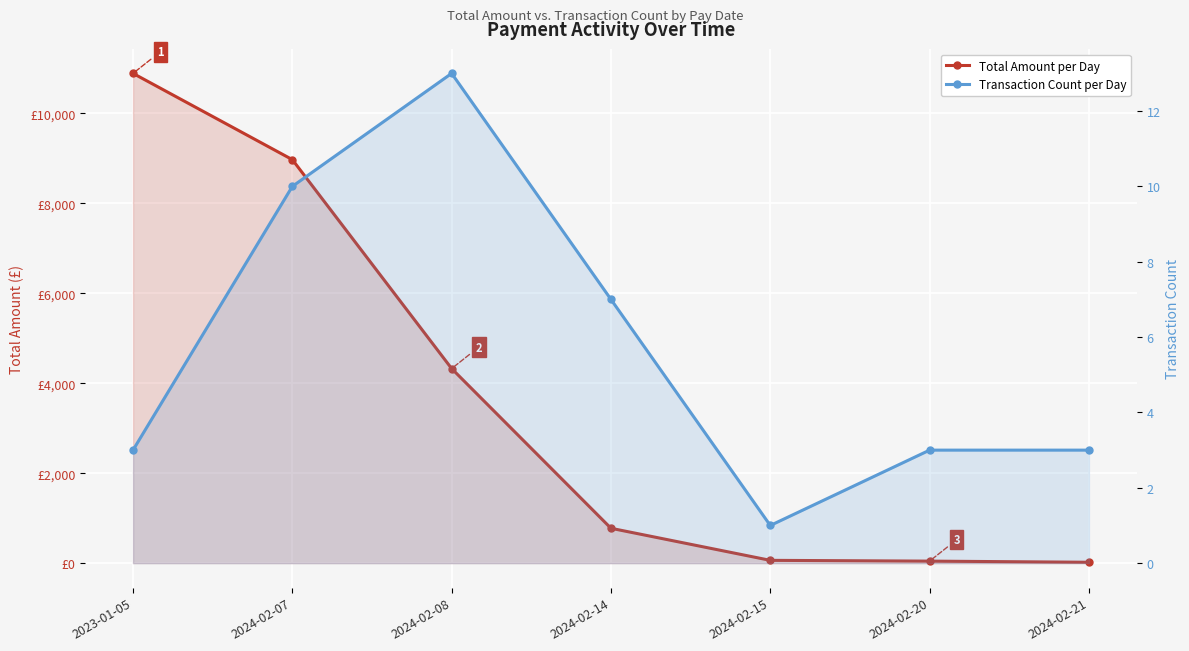

At which label is Total Amount per Day closest to 5453?

2024-02-08